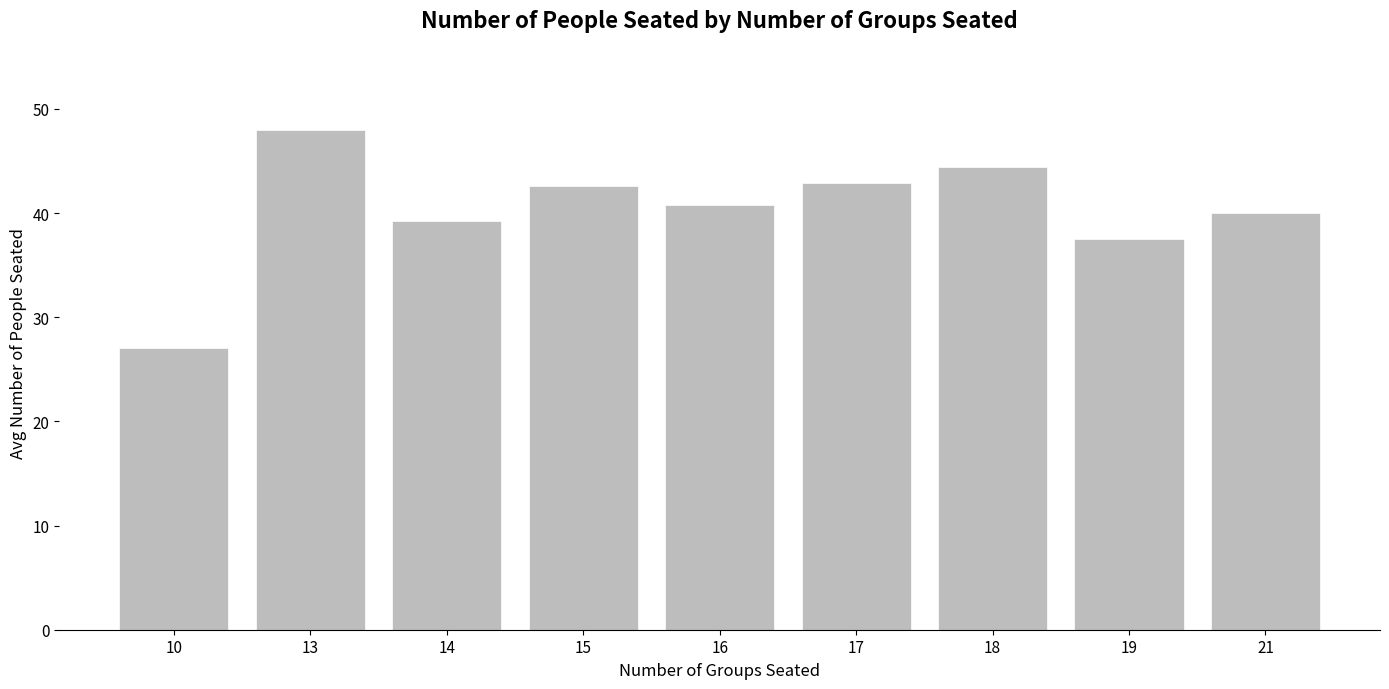

How many series are shown in this chart?

1